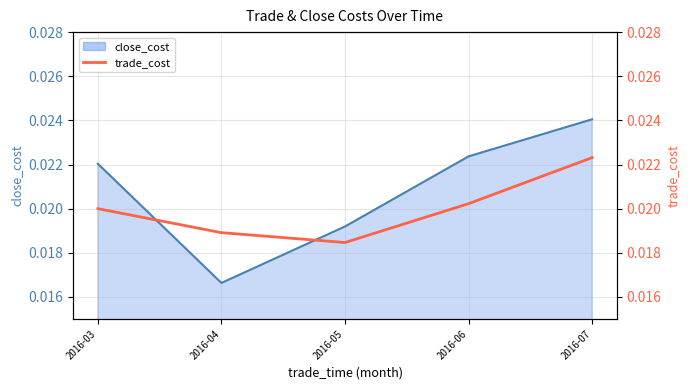

True or false: the data has more than 2 interior local peaks.

False